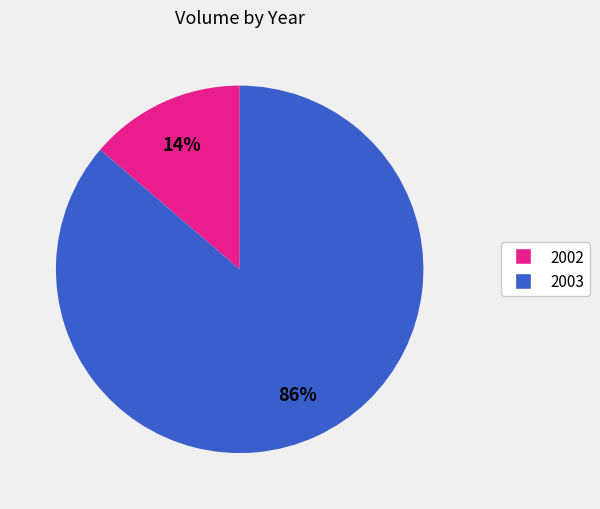

To the nearest percent, what is the combined percentage of 2003 and 2002?

100%